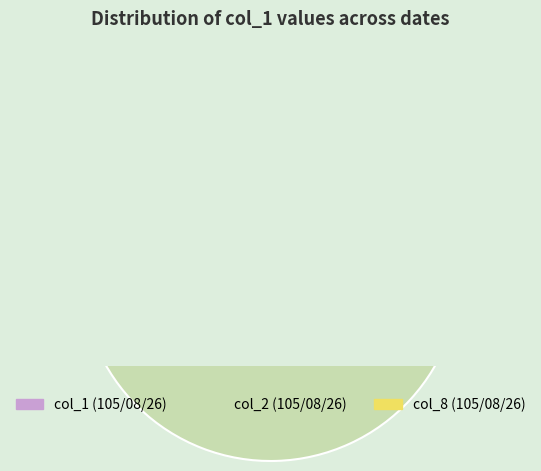

Which slice represents more than half of the pie?

105/08/26